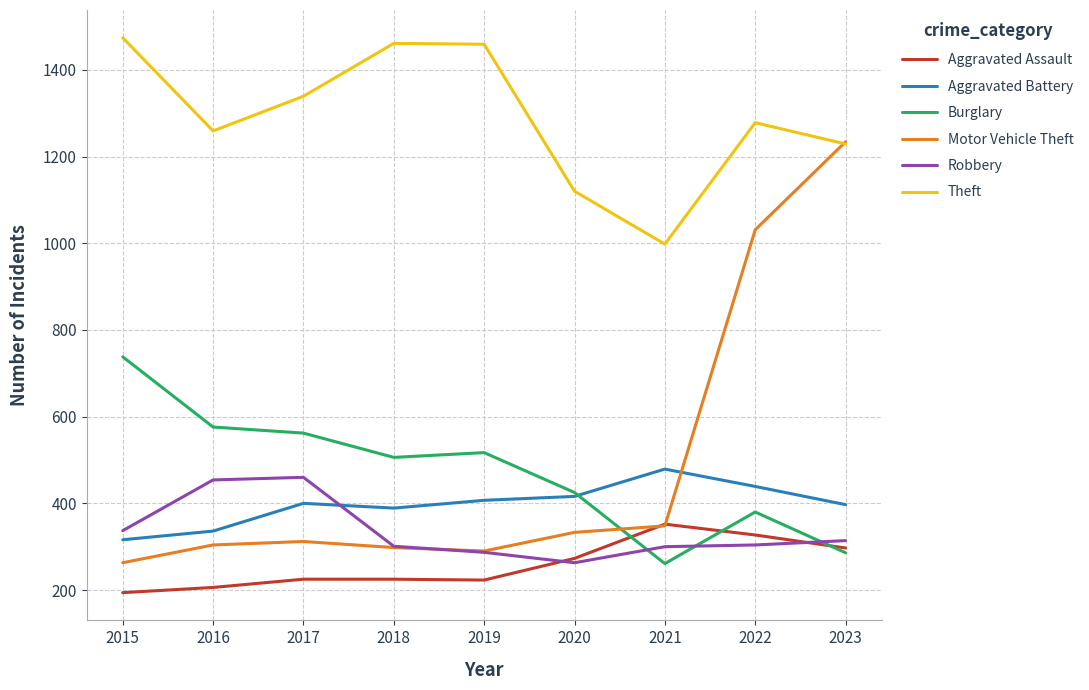

How many lines are shown in the chart?

6